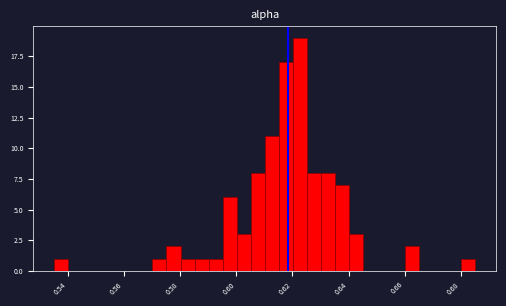

Around what value on the x-axis is the tallest bar? Give the approximate position of its centre, as read against the axis.

0.622